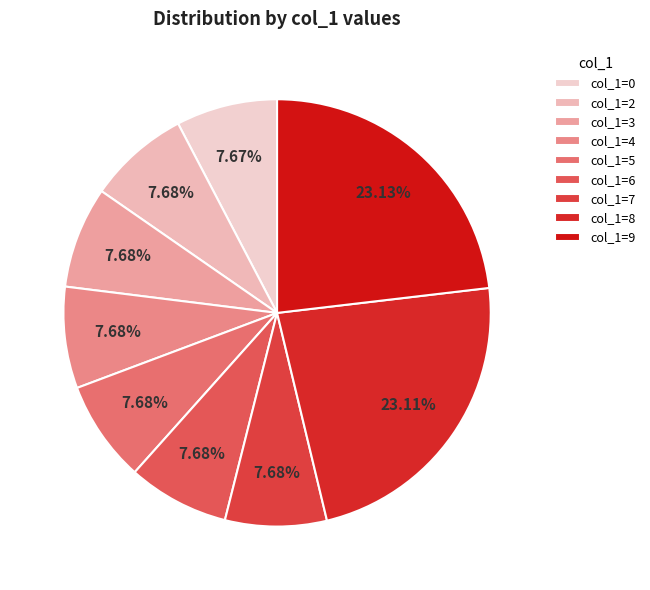

Count the number of slices in the pie.

9